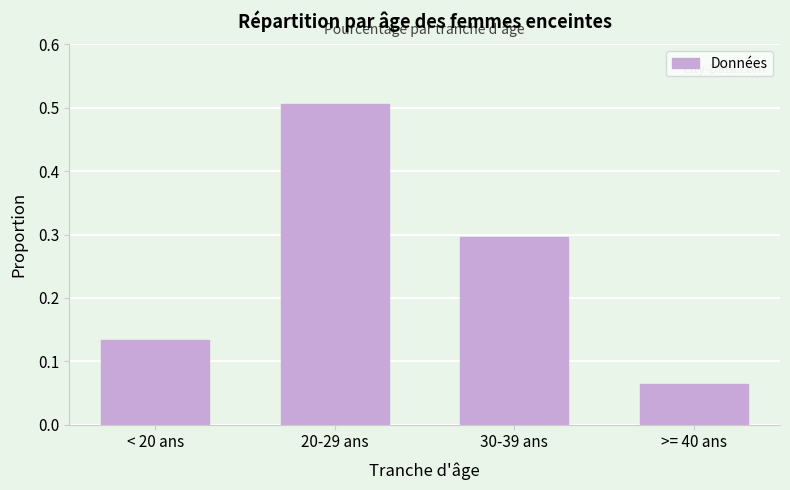

List the labels in order of value, largest first.

20-29 ans, 30-39 ans, < 20 ans, >= 40 ans